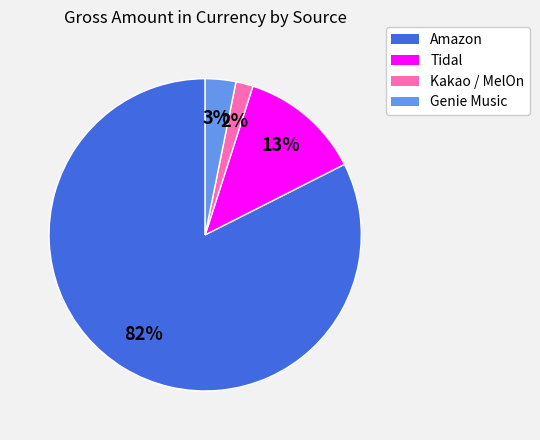

Does Amazon account for over 50% of the chart?

Yes